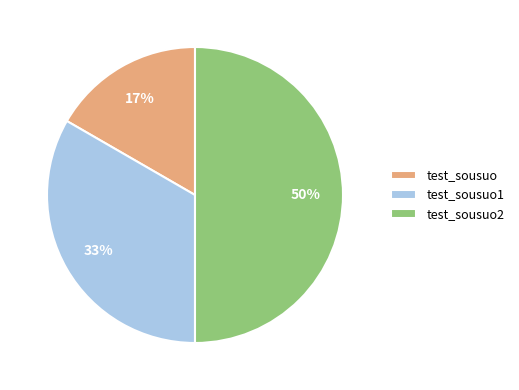

Does test_sousuo1 represent more than half of the total?

No